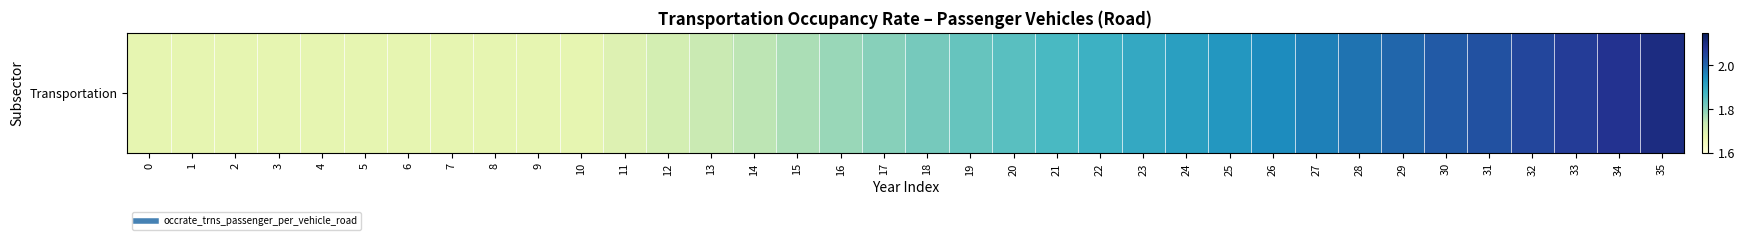

What is the approximate value at 12?

1.7